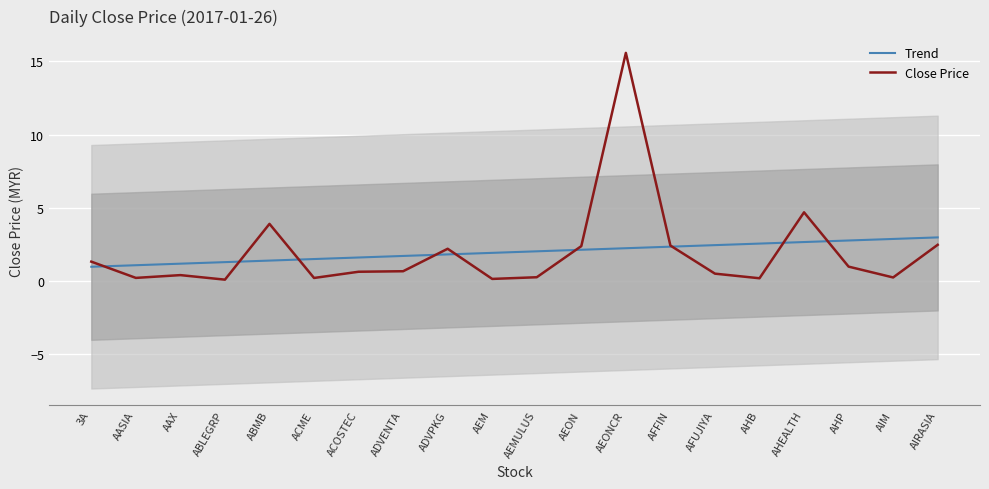

Which series has the widest spread of values?

Close Price